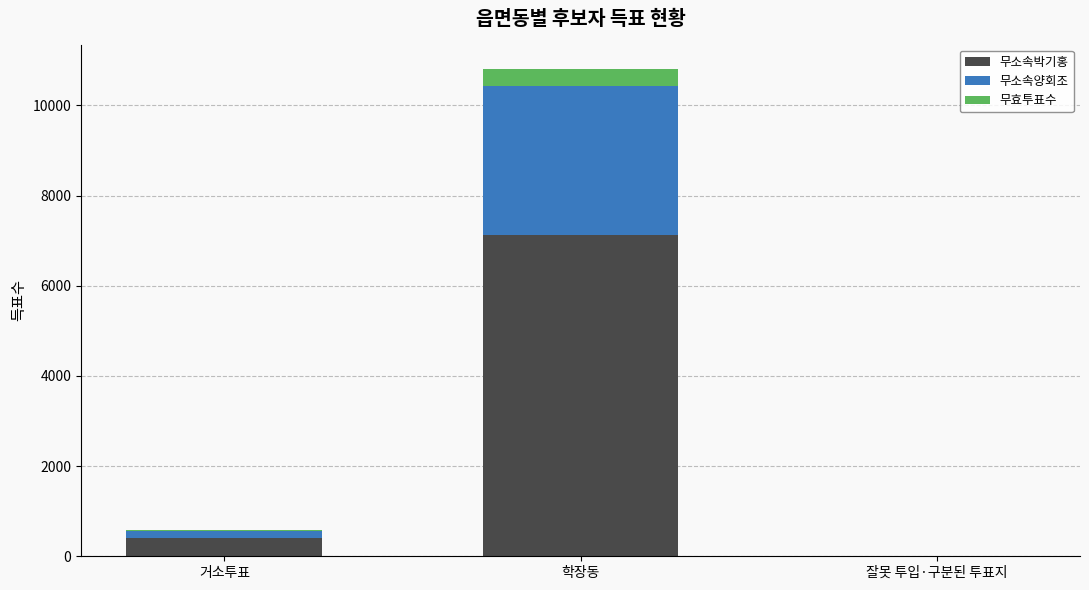

At which category is the sum across all series the highest?

학장동